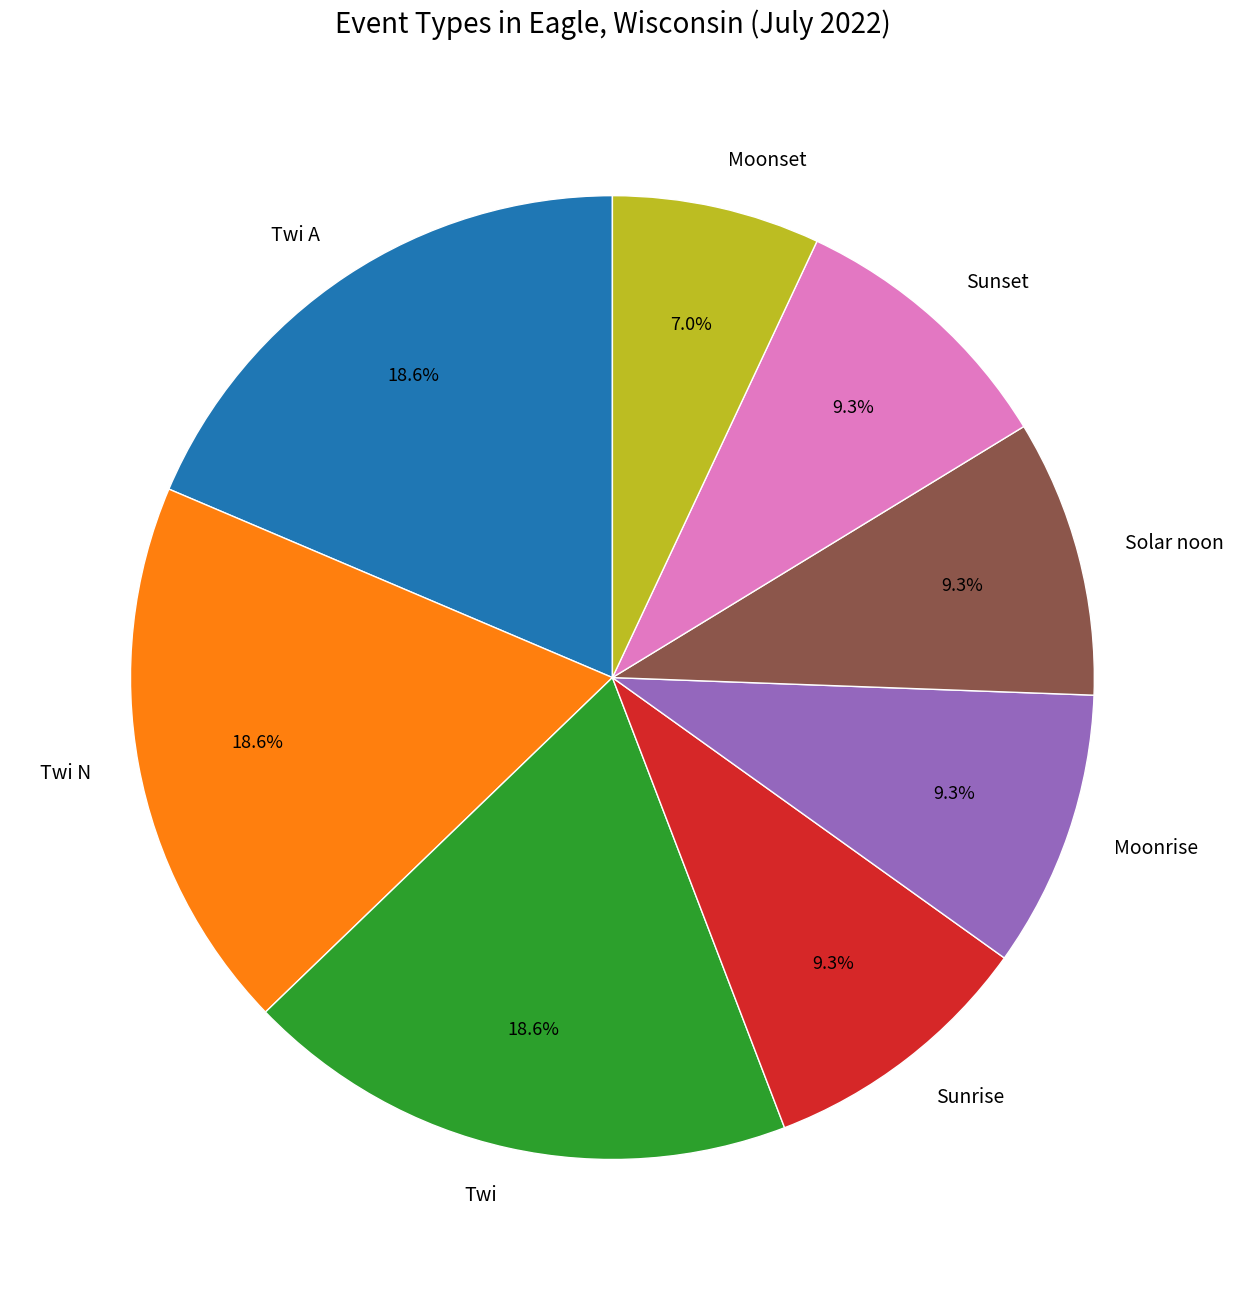

What is the ratio of the value at Solar noon to the value at Sunset?

1.0